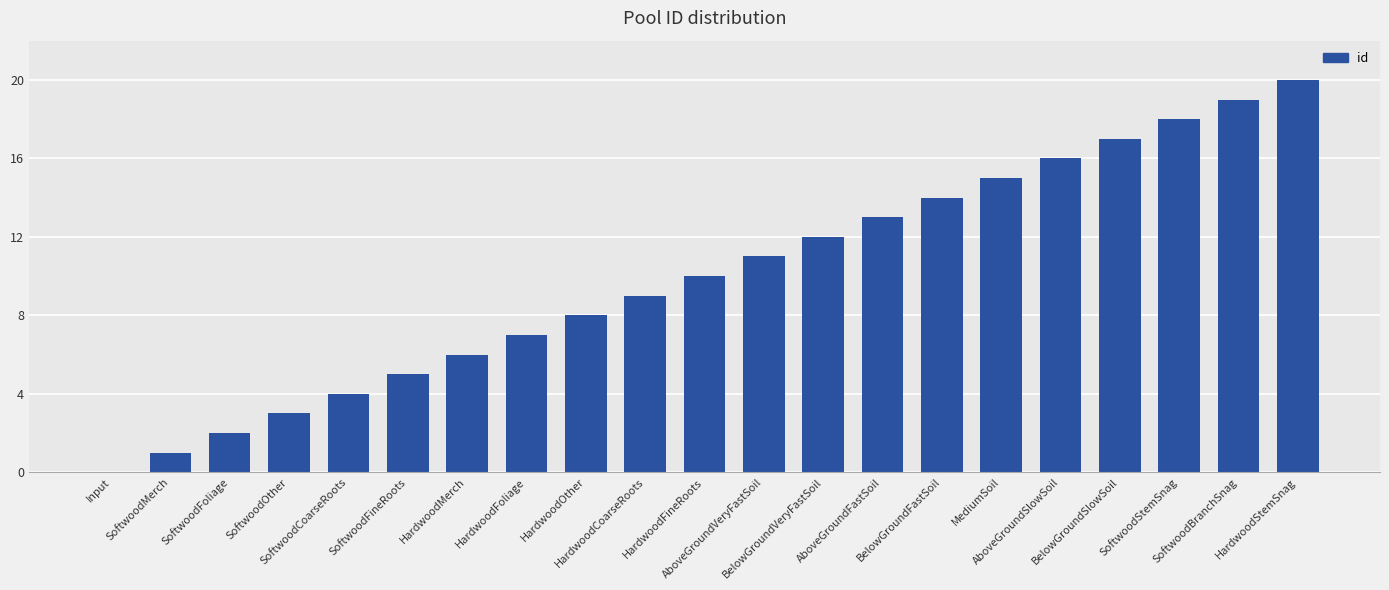

Are the bars horizontal?

No